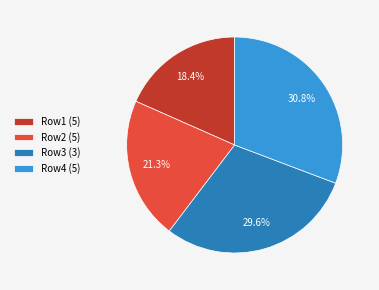

Combined, do Row3 (3) and Row1 (5) account for over 50%?

No